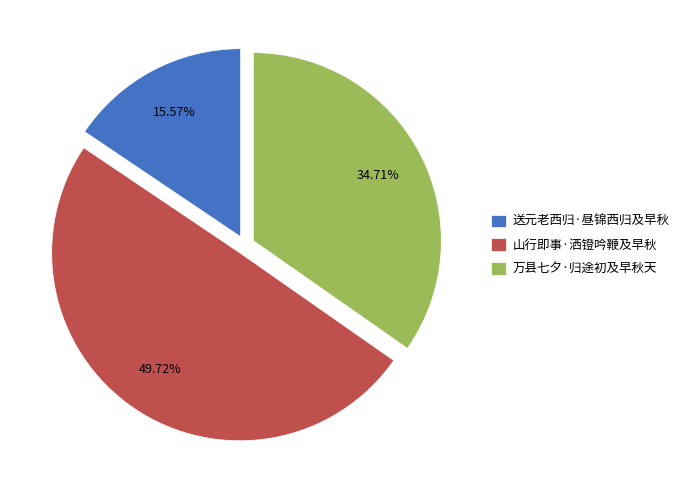

Which slice is the largest?

山行即事·洒镫吟鞭及早秋